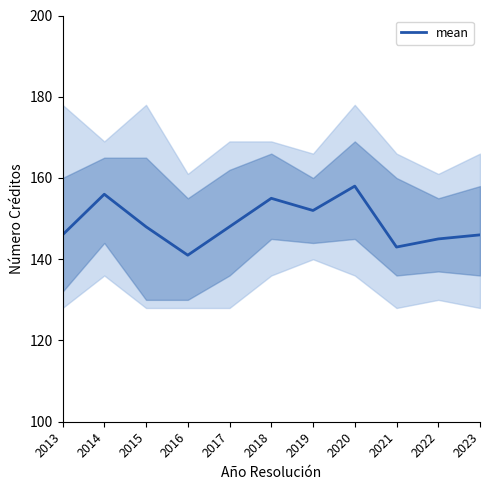

The chart shows a value of 145 at 2022. True or false?

True